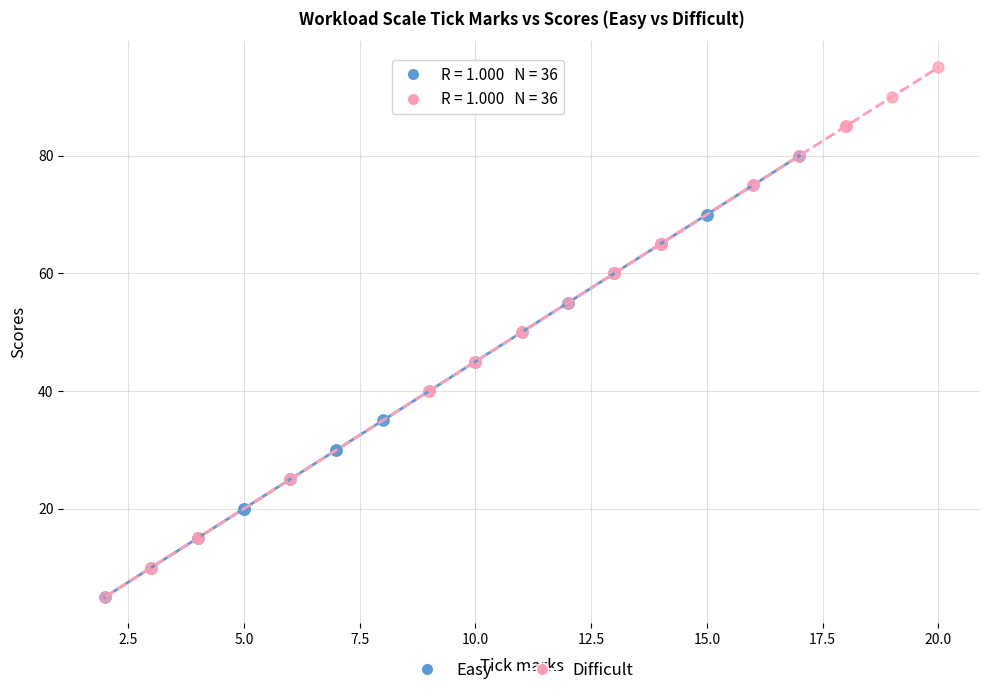

Which series has the largest Y range (max minus min)?

Difficult